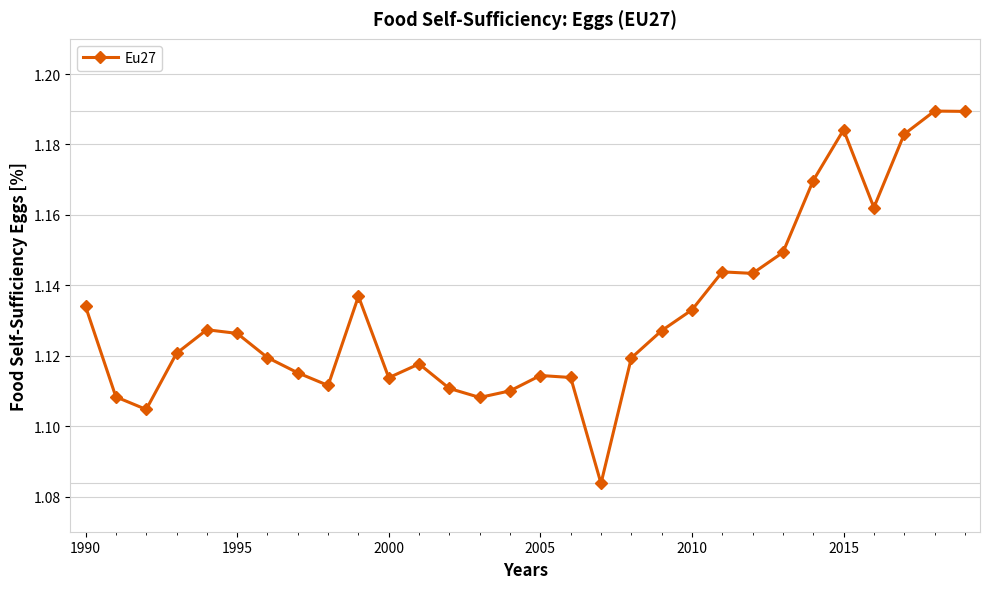

What is the sum of all values?

34.0